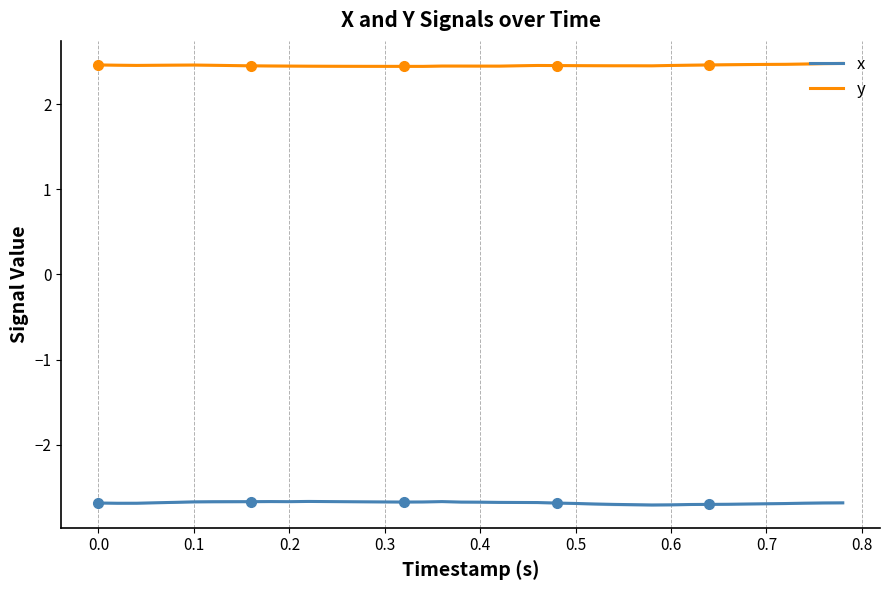

What is the lowest value of the y series?

2.4